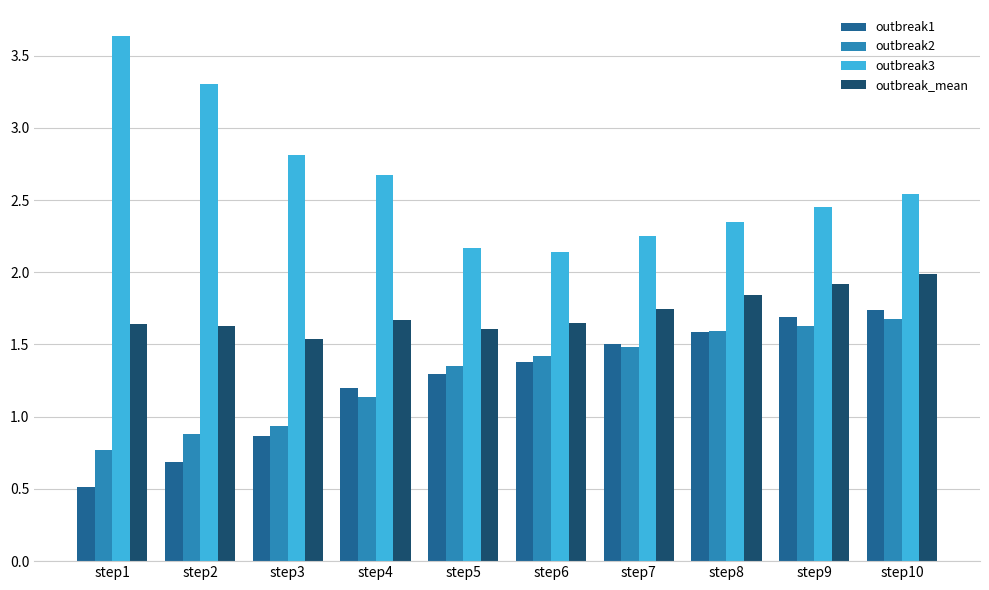

What is the difference between the second highest and second lowest values in the outbreak2 series?

0.7